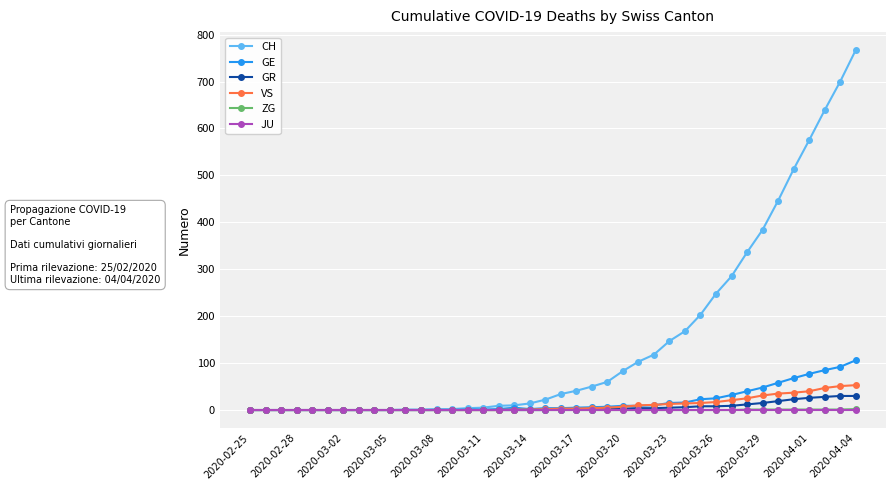

Which series has the largest range (max minus min)?

CH